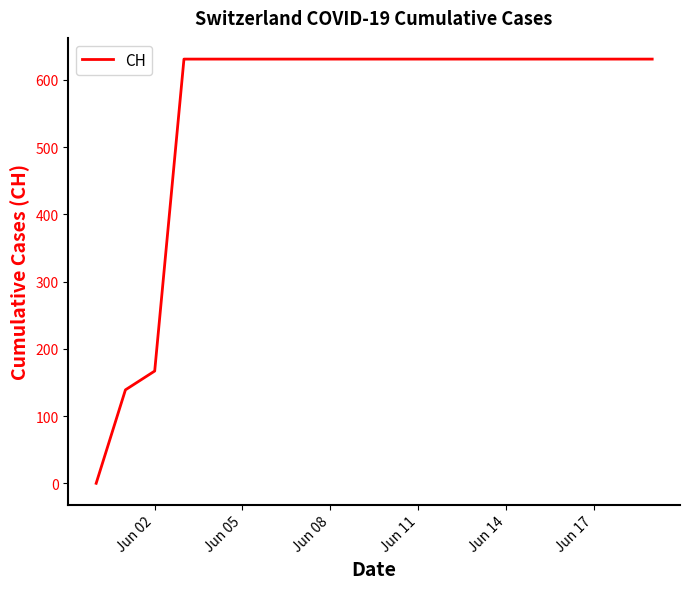

What is the difference between the maximum and minimum values?

631